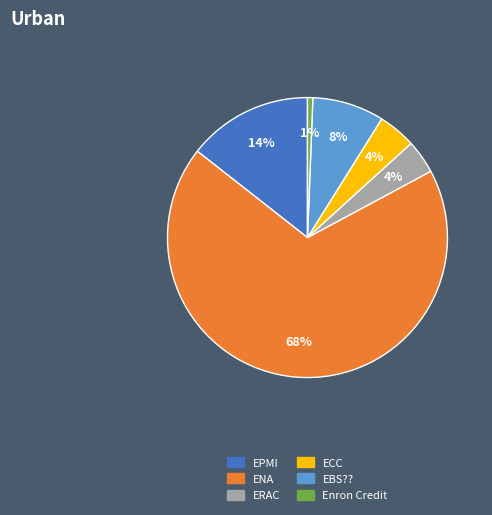

Do ERAC and EBS?? together represent more than half of the pie?

No